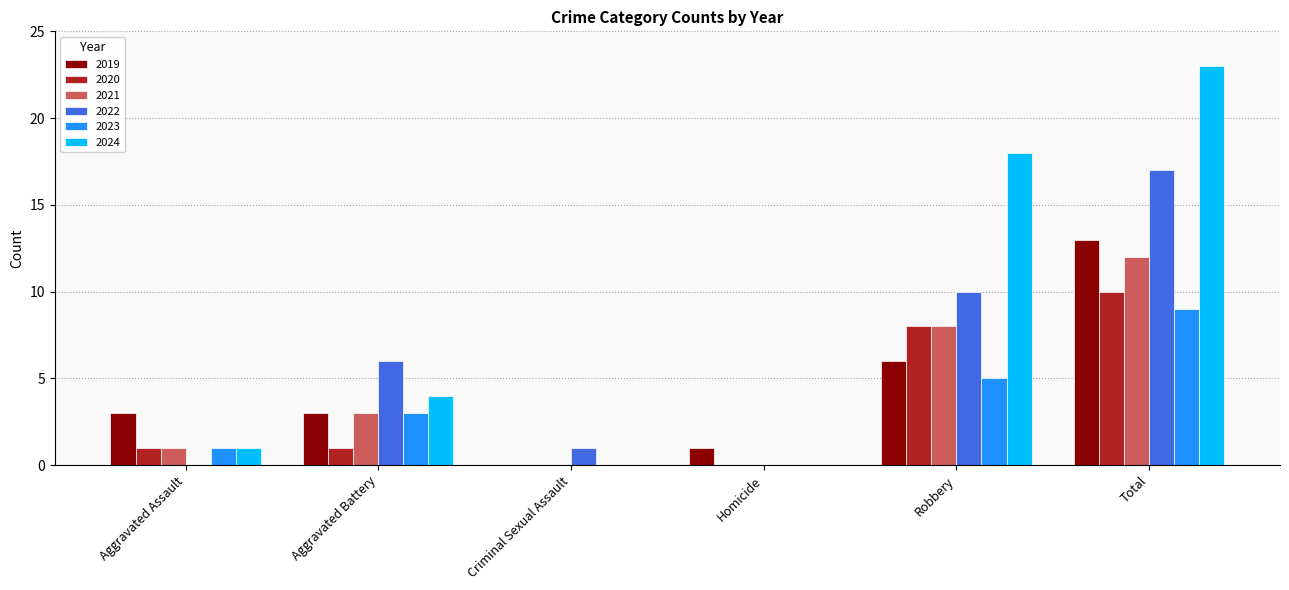

How many series are shown in this chart?

6